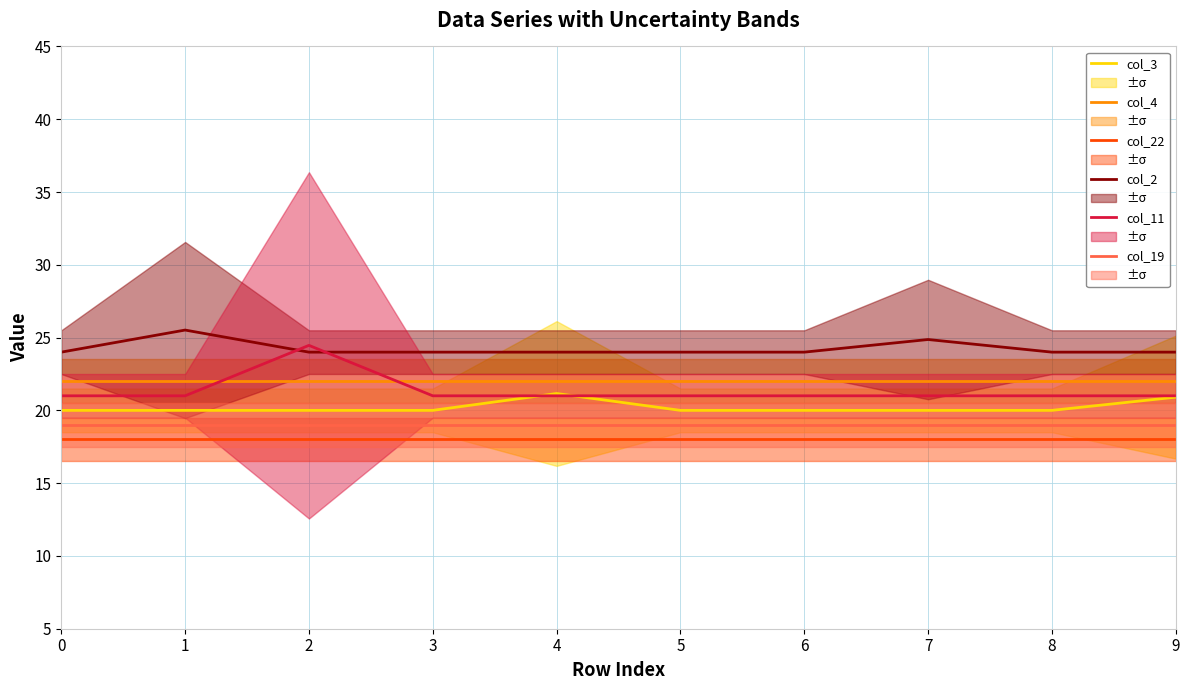

Is it true that col_4 equals 30.1 at 2?

False